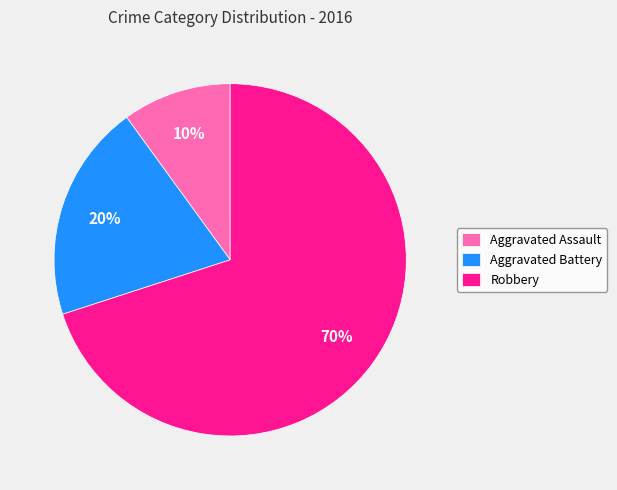

Between Robbery and Aggravated Battery, which is larger?

Robbery